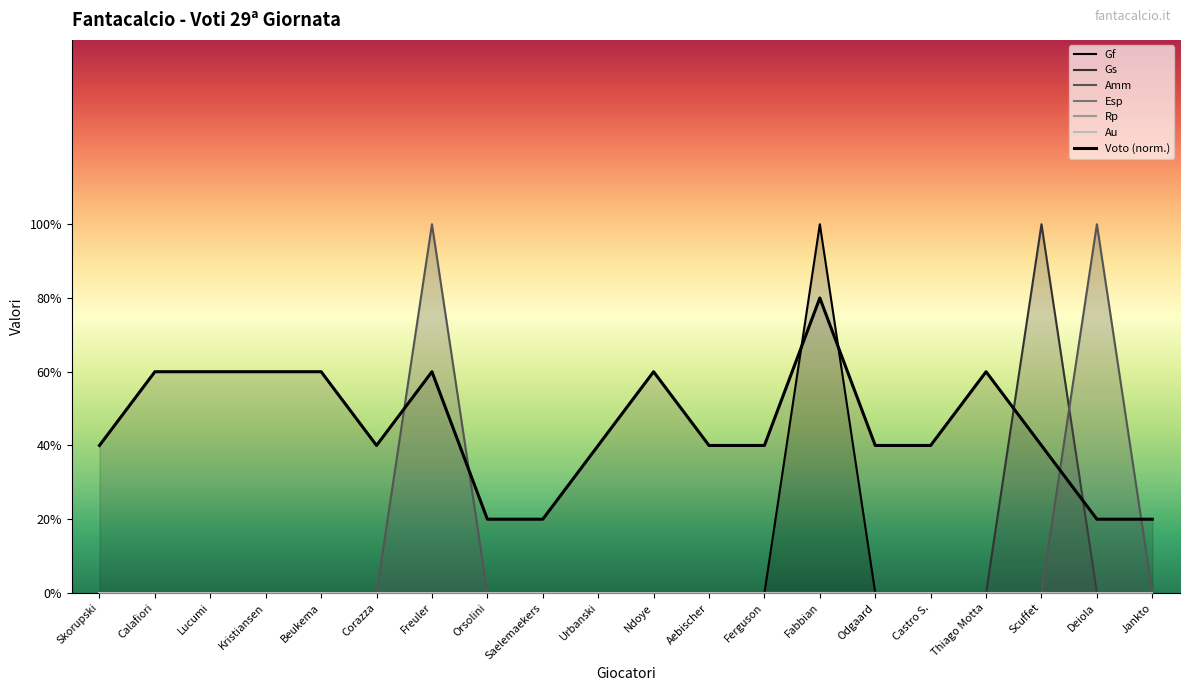

Rank the categories by value from highest to lowest.

Fabbian, Calafiori, Lucumi, Kristiansen, Beukema, Freuler, Ndoye, Thiago Motta, Skorupski, Corazza, Urbanski, Aebischer, Ferguson, Odgaard, Castro S., Scuffet, Orsolini, Saelemaekers, Deiola, Jankto